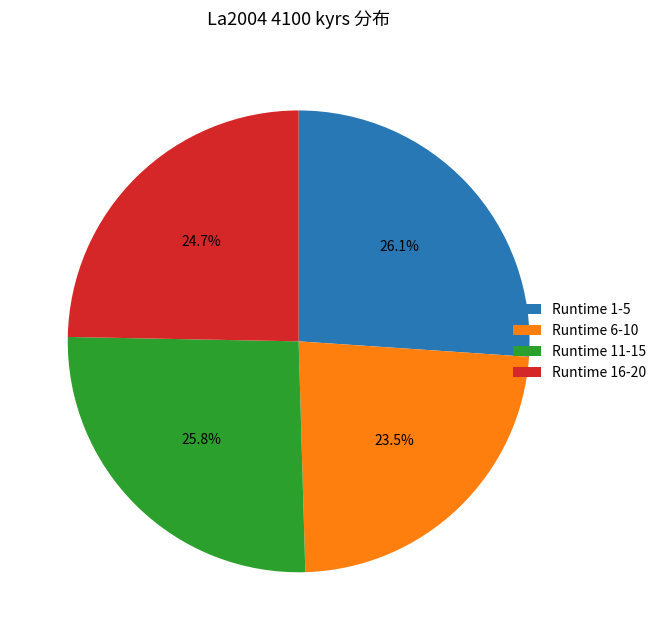

Approximately how many times larger is the value at Runtime 1-5 compared to Runtime 6-10?

1.1